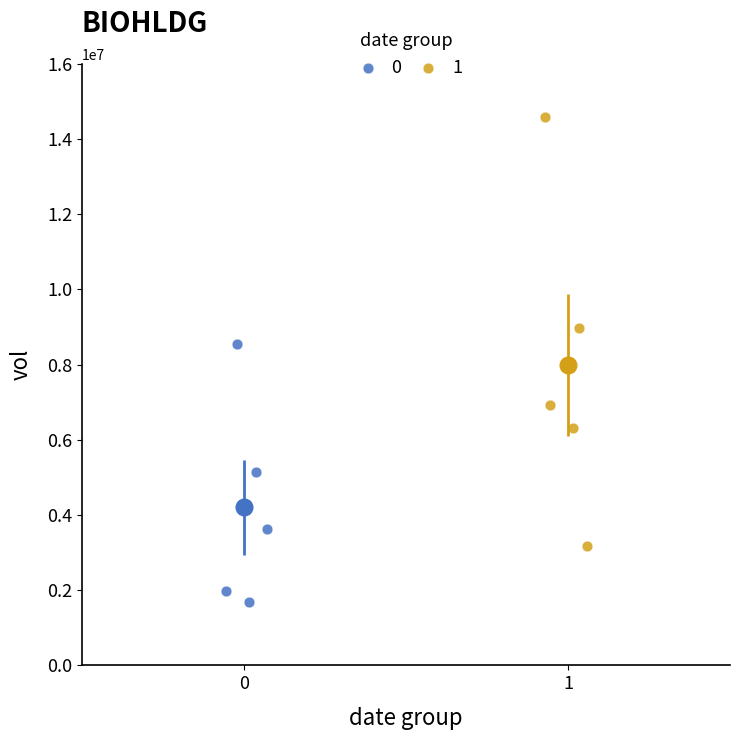

What are all the series names shown in the legend?

0, 1